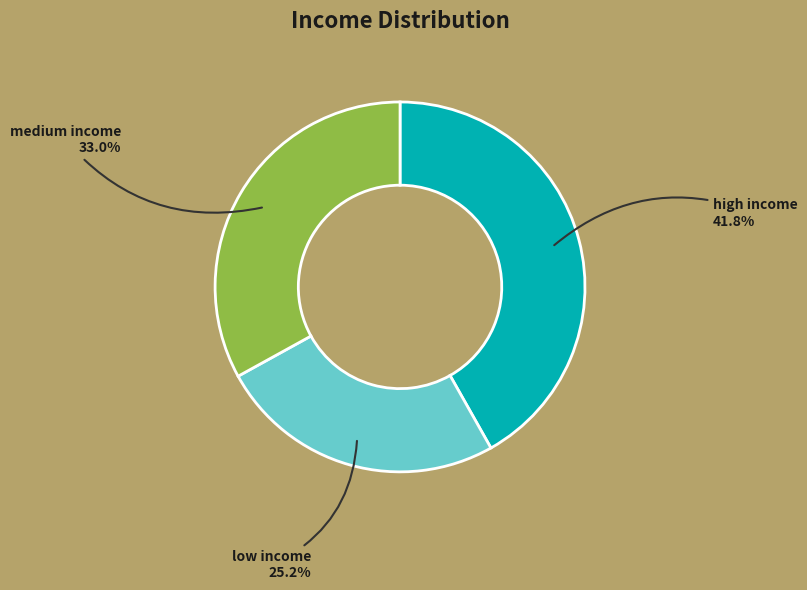

Does any single category account for the majority?

No